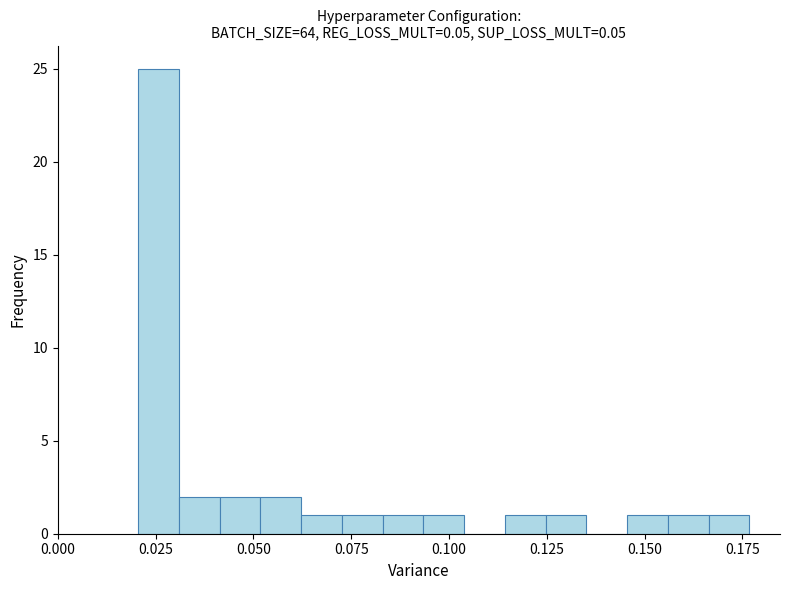

Around what value on the x-axis is the tallest bar? Give the approximate position of its centre, as read against the axis.

0.025